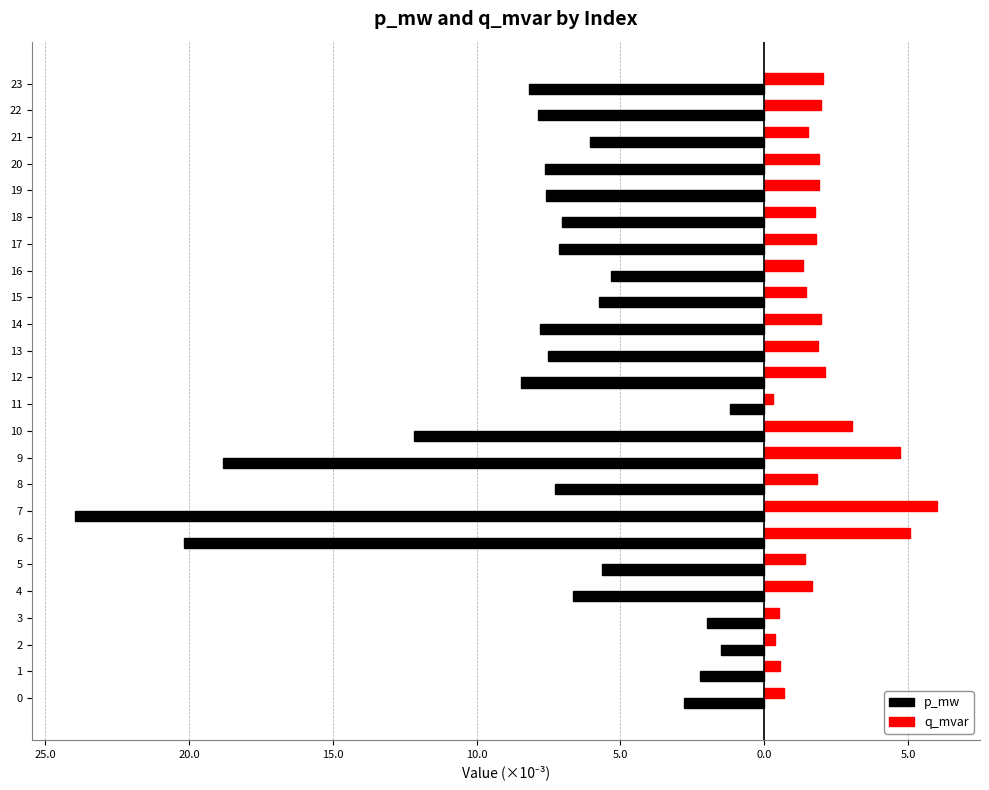

What are all the series names shown in the legend?

p_mw, q_mvar